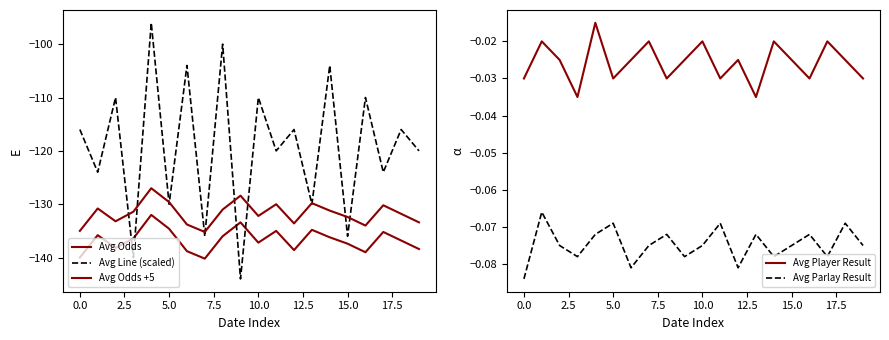

True or false: Avg Player Result and Avg Parlay Result intersect in this chart.

False